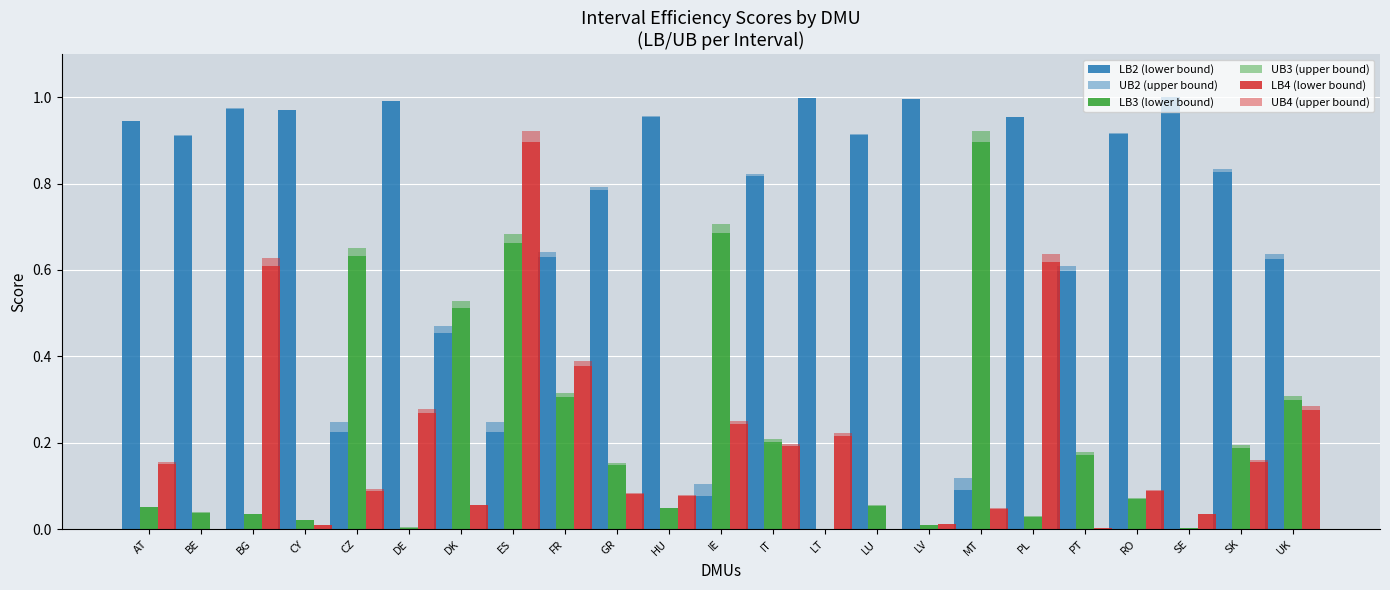

What is the label of the 18th bar from the right?

DE